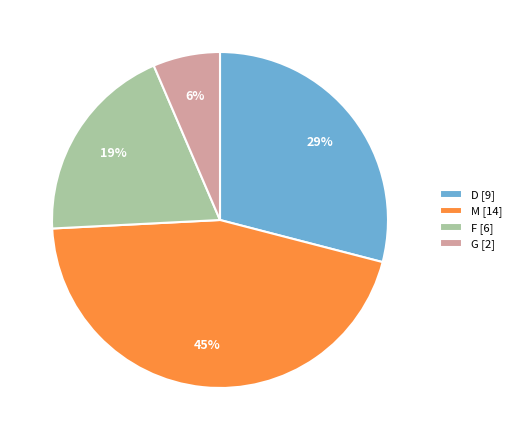

Does G account for over 50% of the chart?

No